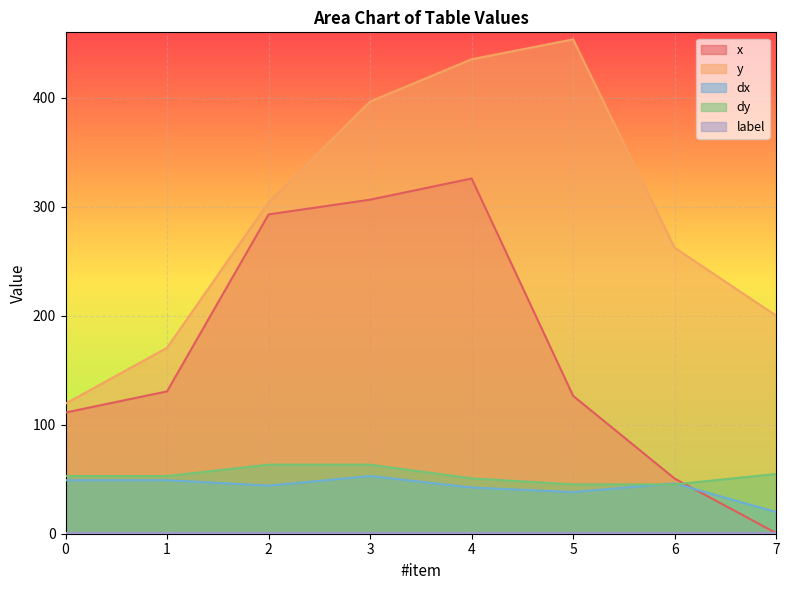

What is the highest value of the dy series?

63.4